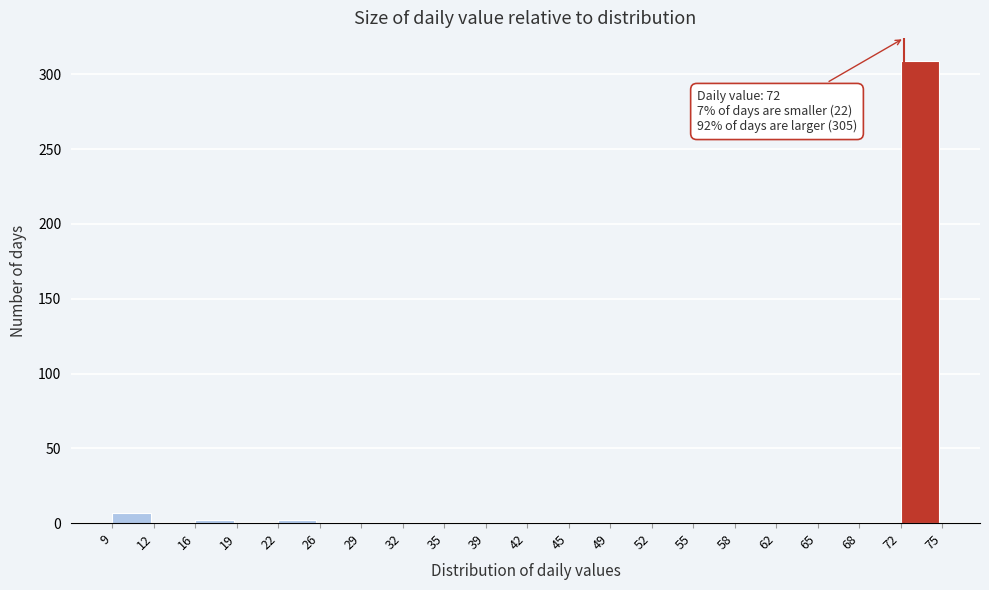

Over which range of the x-axis is the bar tallest?

72 to 75